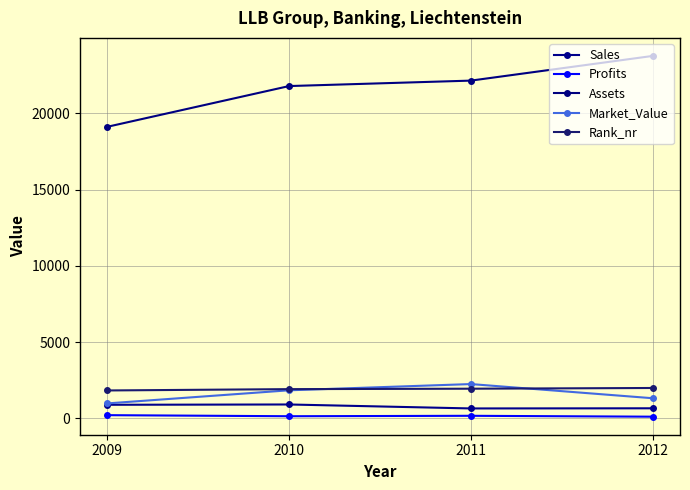

Which label corresponds to the largest value in the chart?

2012